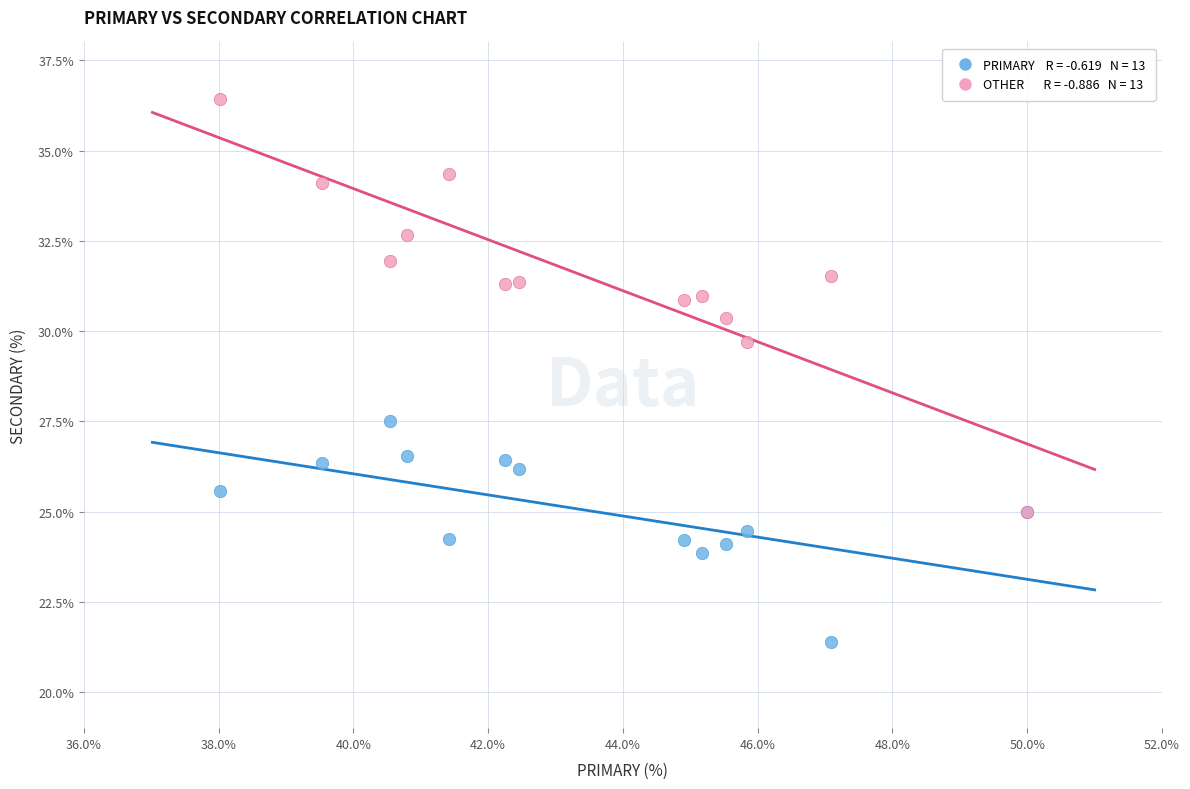

Across all series, what Y value is closest to 28?

27.5